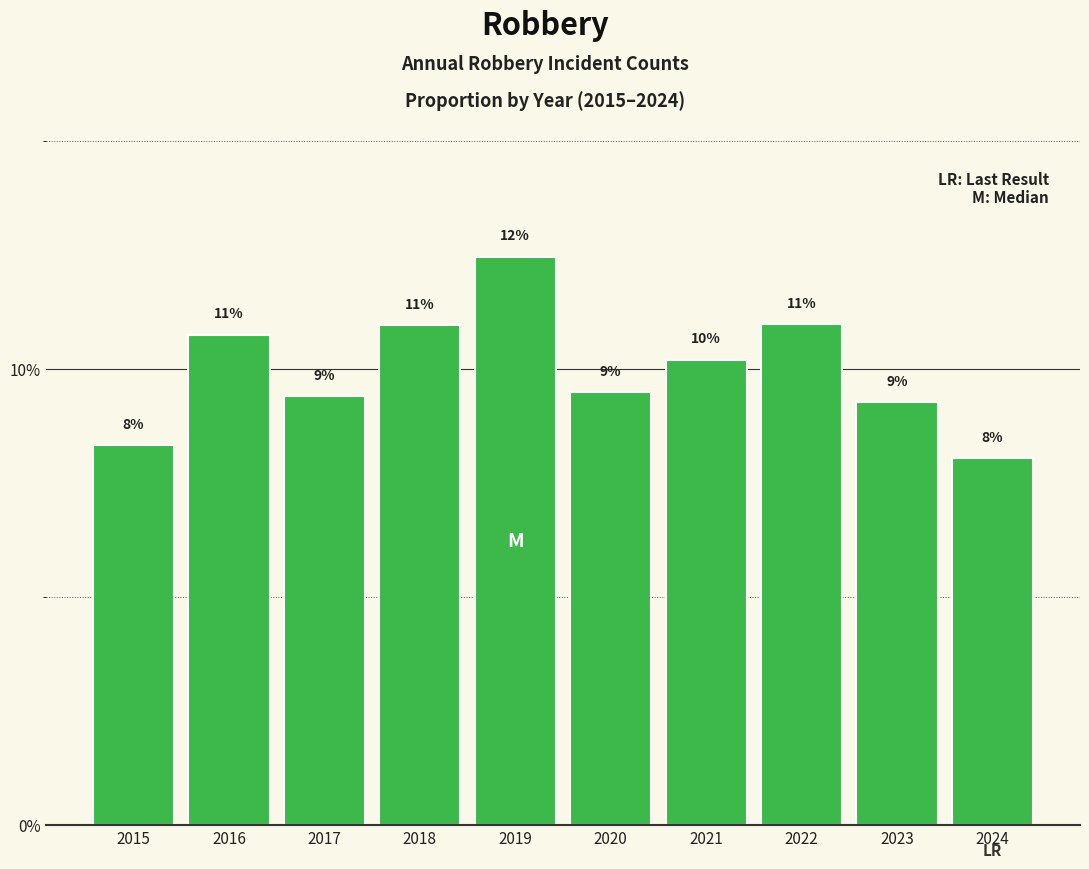

Are the bars horizontal?

No